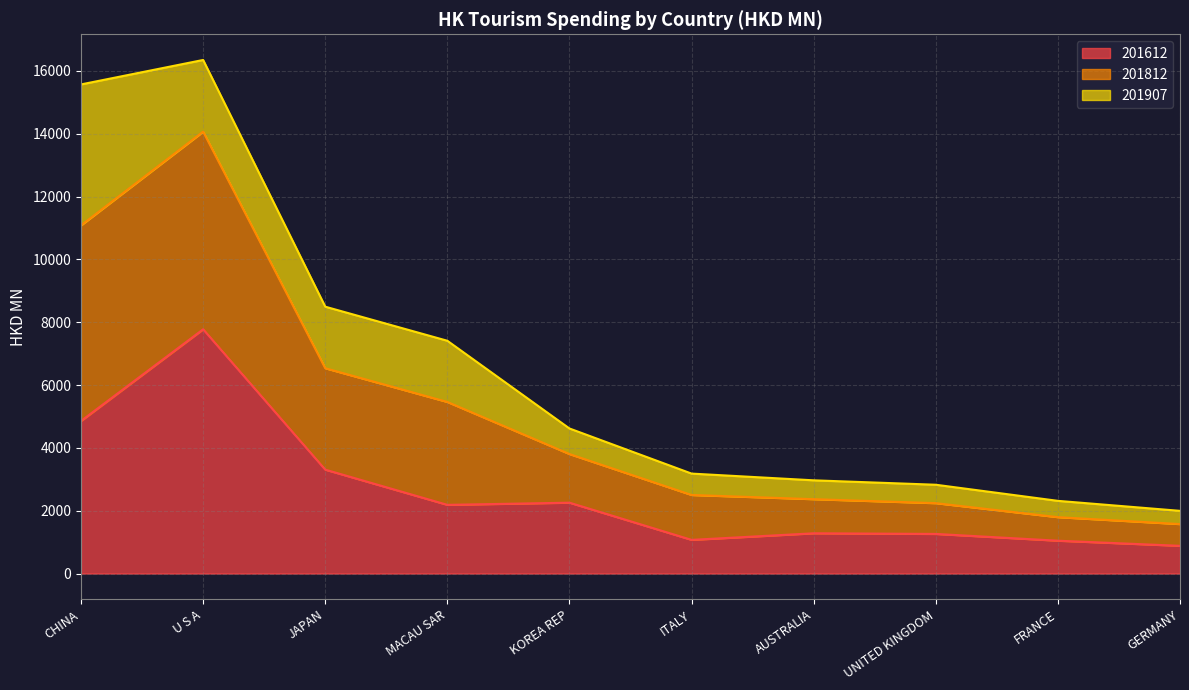

The 201812 series shows 7771.1 at U S A. True or false?

False